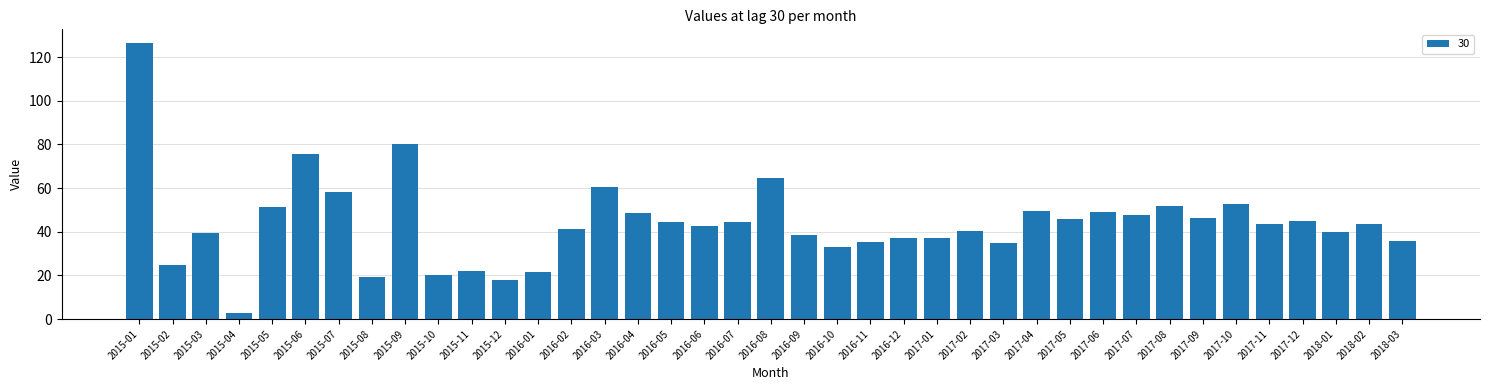

What is the difference between the second highest and minimum values?

77.3